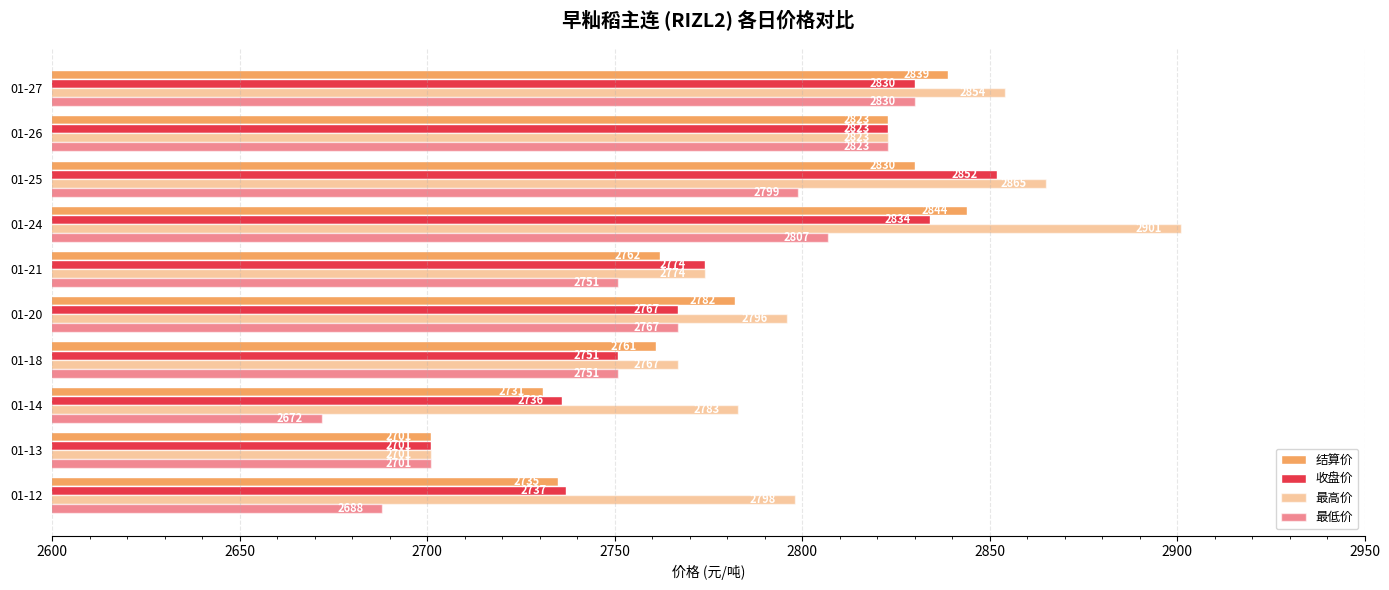

How many series are shown in this chart?

4